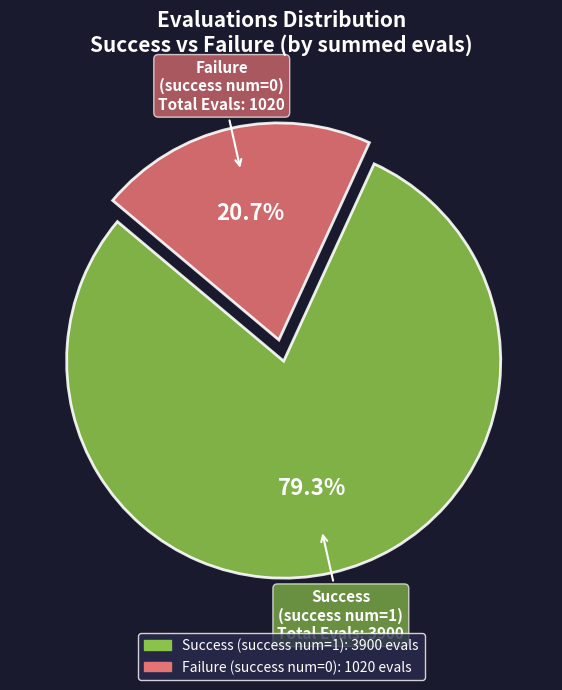

Does any single category account for the majority?

Yes